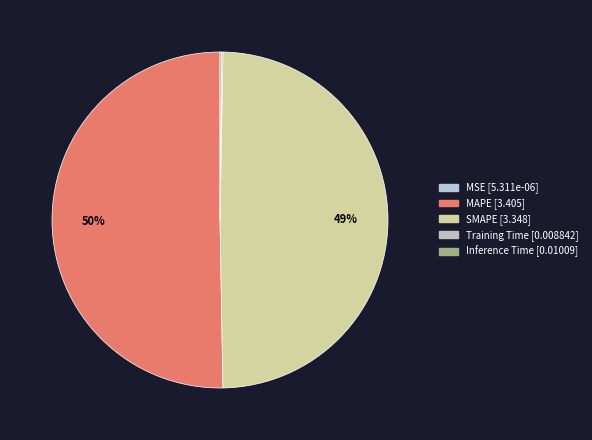

Do SMAPE and Inference Time together represent more than half of the pie?

No